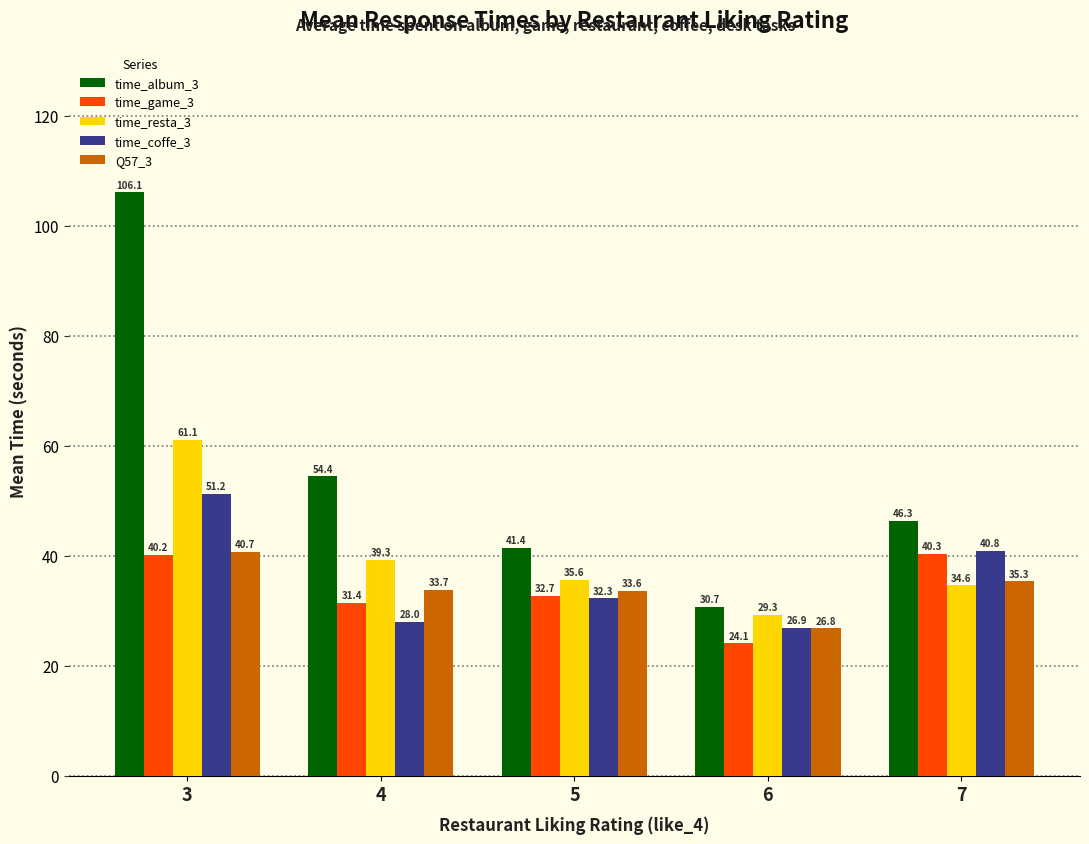

Which series has the widest spread of values?

time_album_3